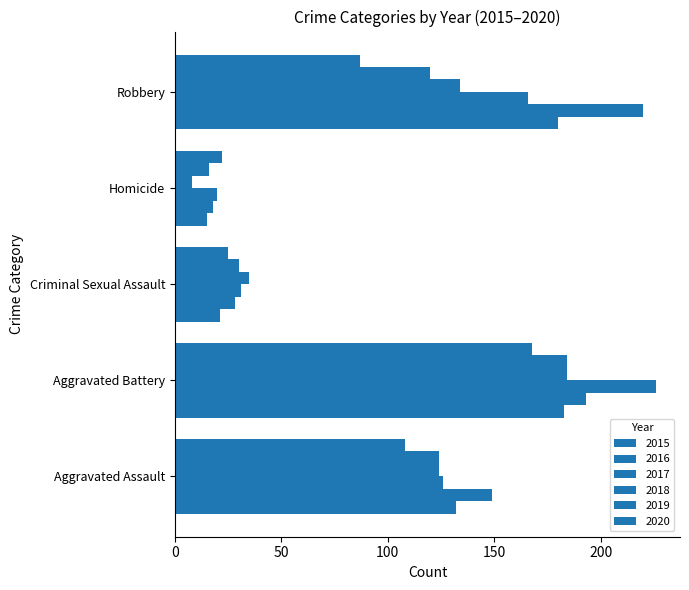

How many distinct data groups are displayed?

6